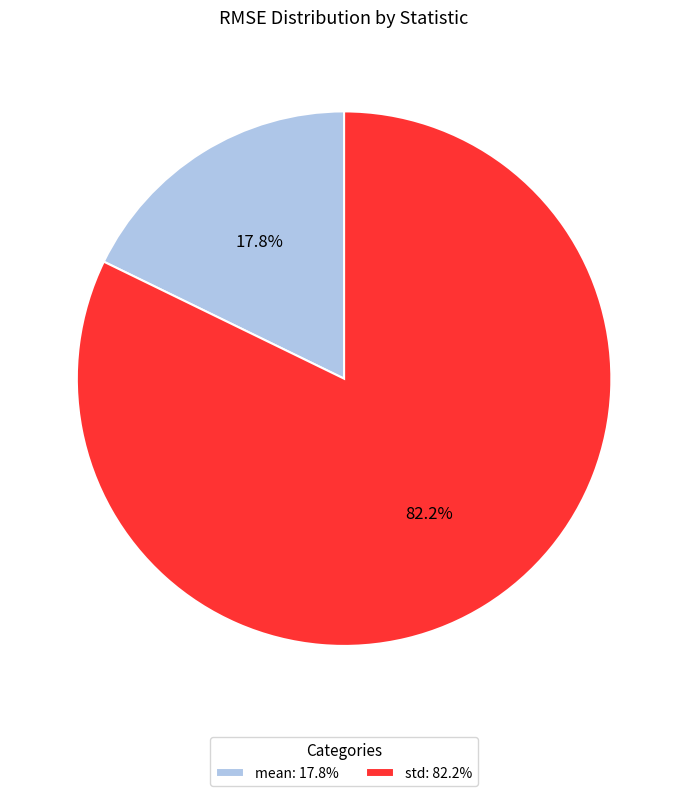

Rank the categories by value from lowest to highest.

mean, std